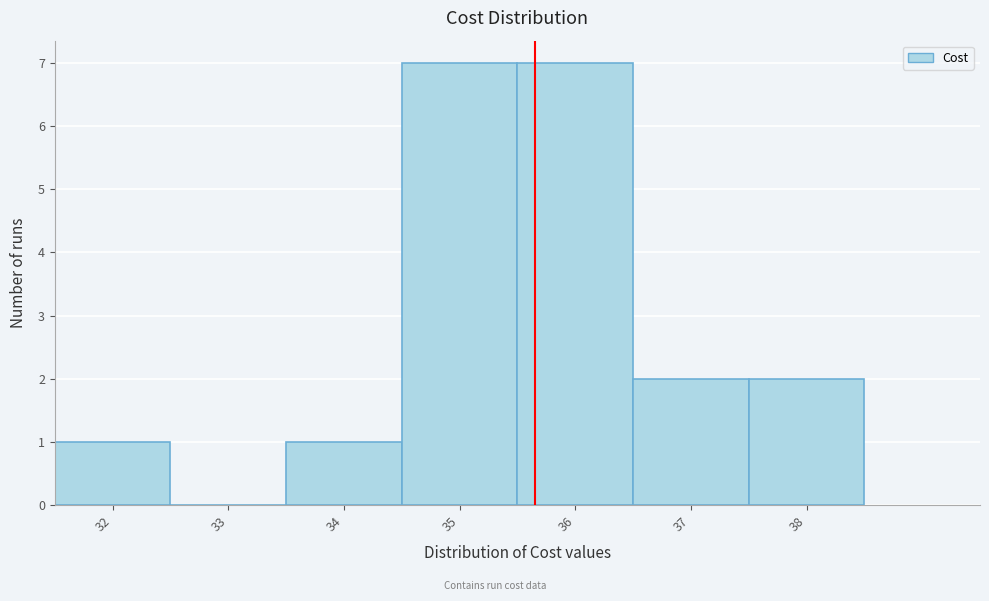

Reading left to right, list every bar in this chart as the range it spans on the x-axis followed by its height. The values are not printed on the chart, so give them approximately, as read against the axis.

31.5 to 32.5: 1
32.5 to 33.5: 0
33.5 to 34.5: 1
34.5 to 35.5: 7
35.5 to 36.5: 7
36.5 to 37.5: 2
37.5 to 38.5: 2